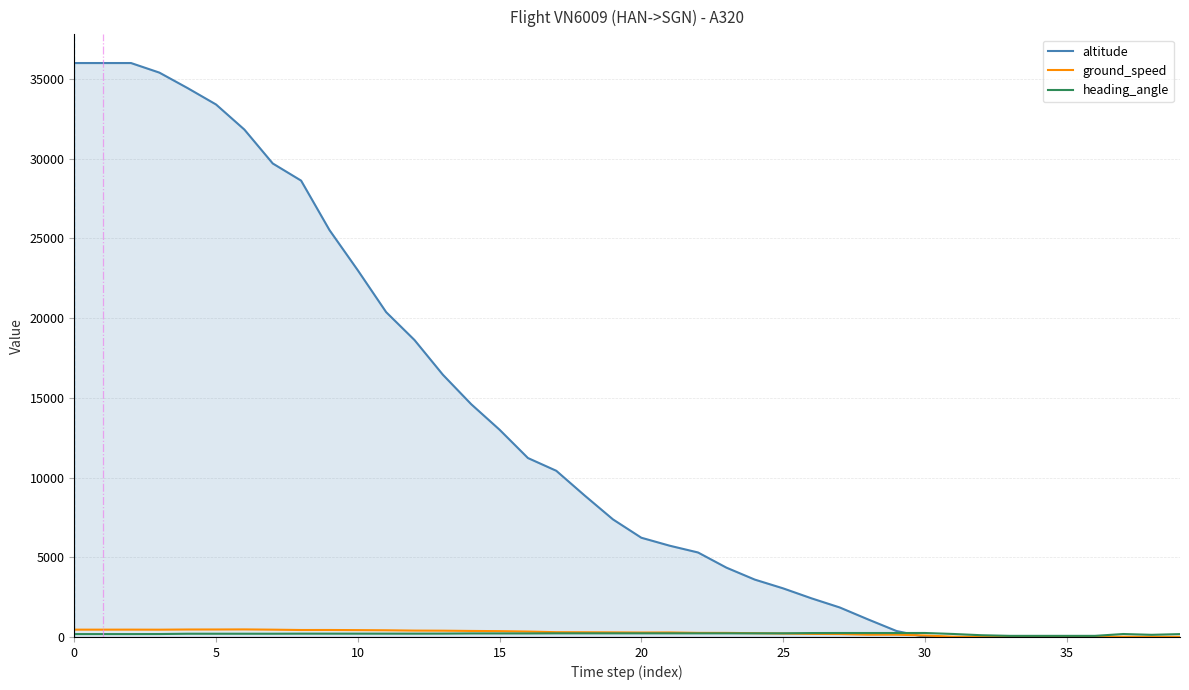

Which series has the largest range (max minus min)?

altitude